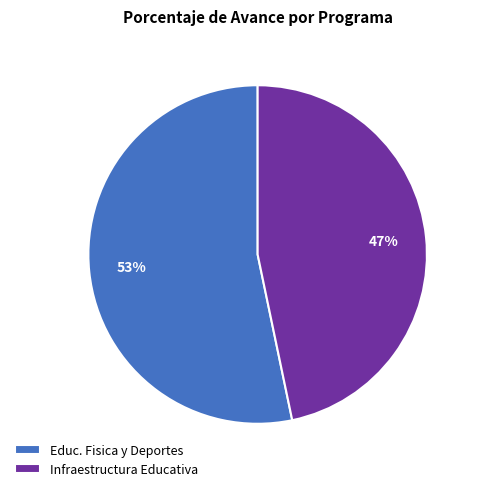

To the nearest percent, what is the combined percentage of Educ. Fisica y Deportes and Infraestructura Educativa?

100%